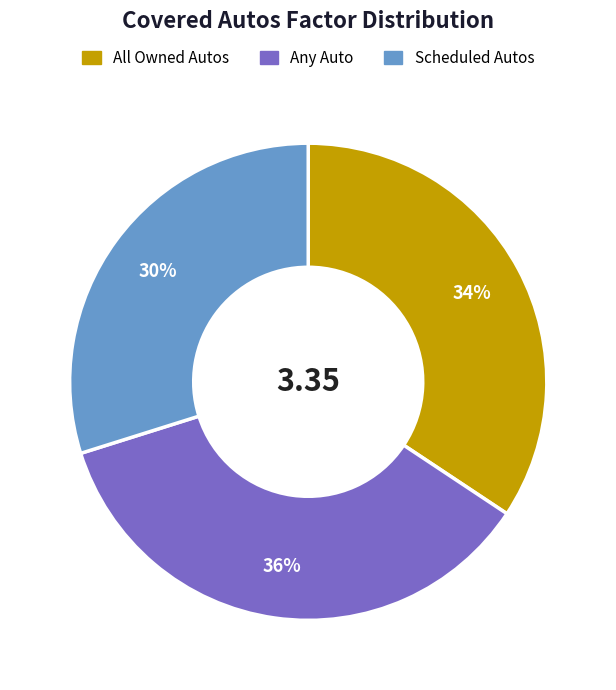

To the nearest percent, what portion does Any Auto represent?

36%